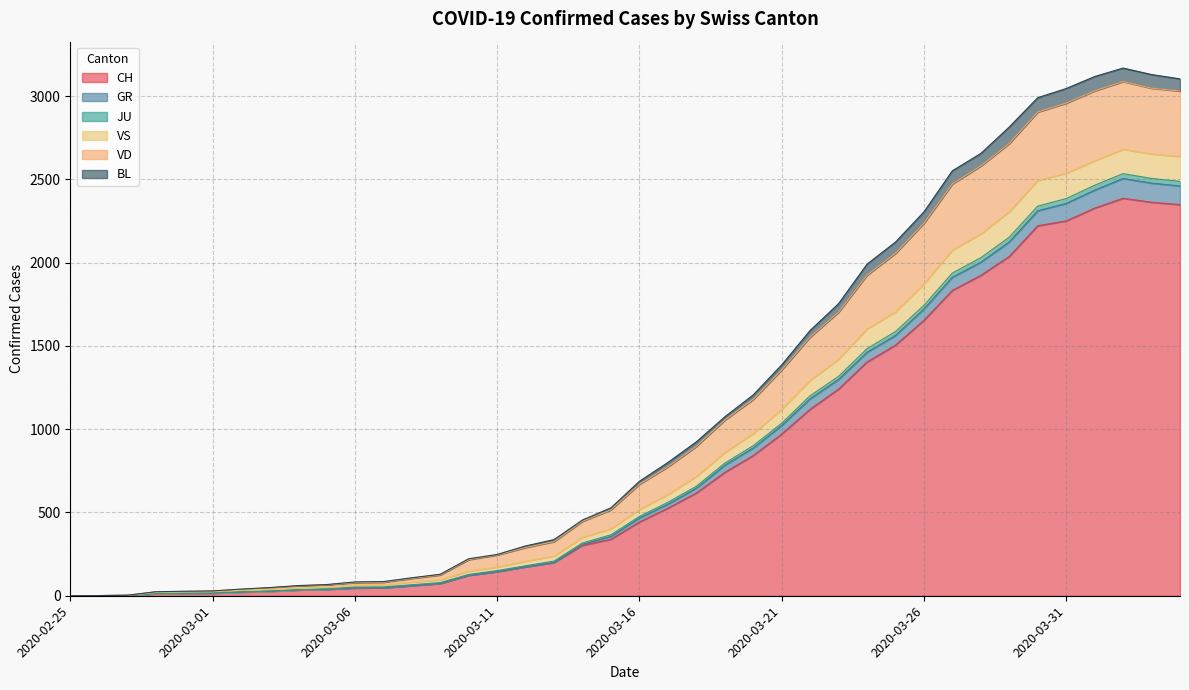

True or false: BL and VS cross at least once.

False